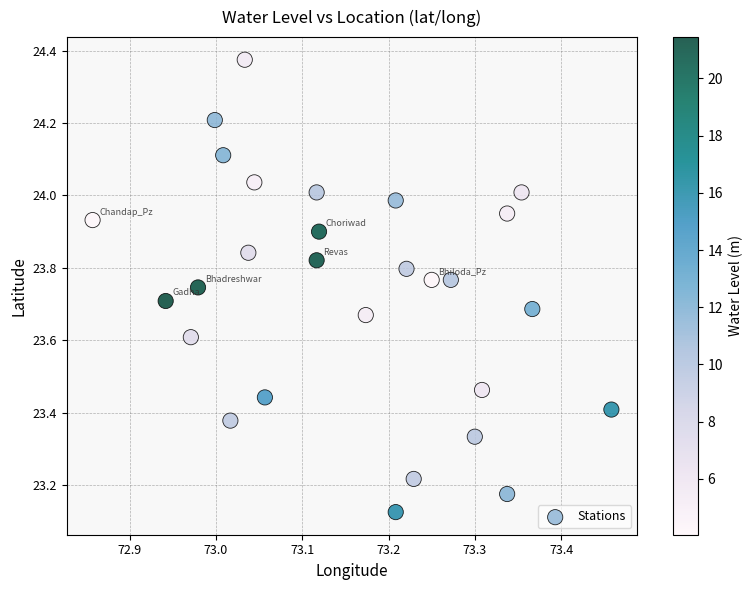

What is the range of X values (max minus min)?

0.6